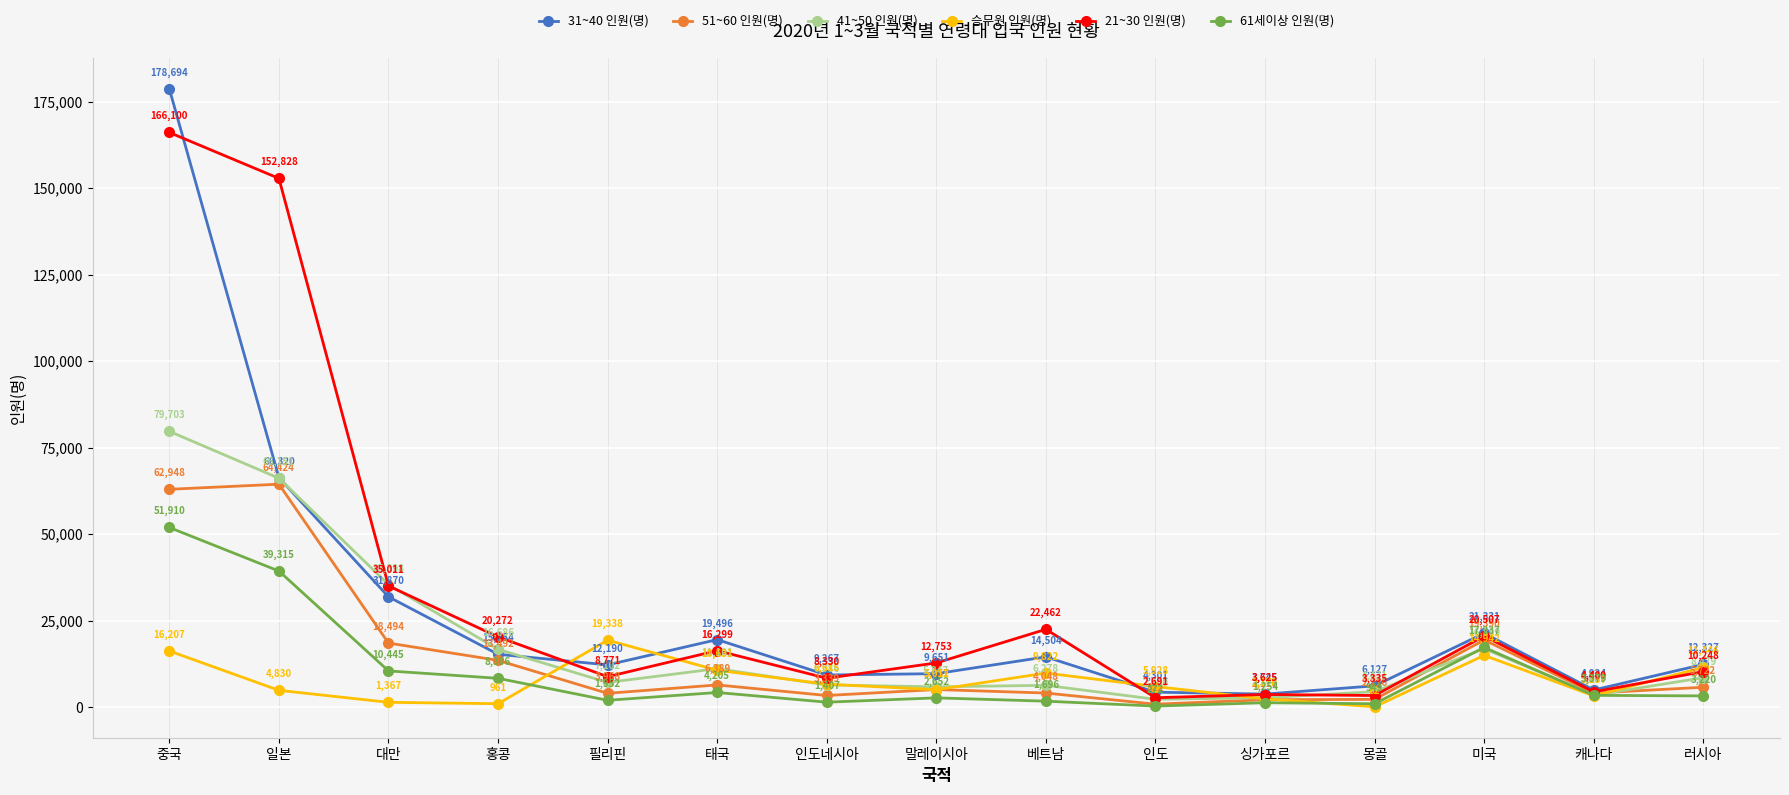

The value of 21~30 인원(명) at 태국 is 8229. True or false?

False